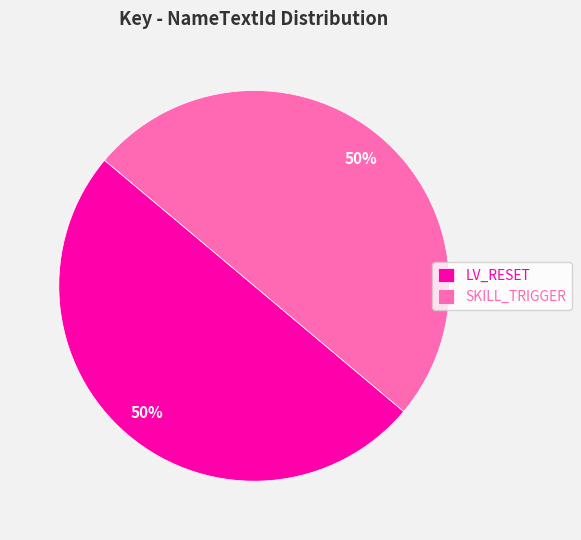

What is the ratio of the value at LV_RESET to the value at SKILL_TRIGGER?

1.0